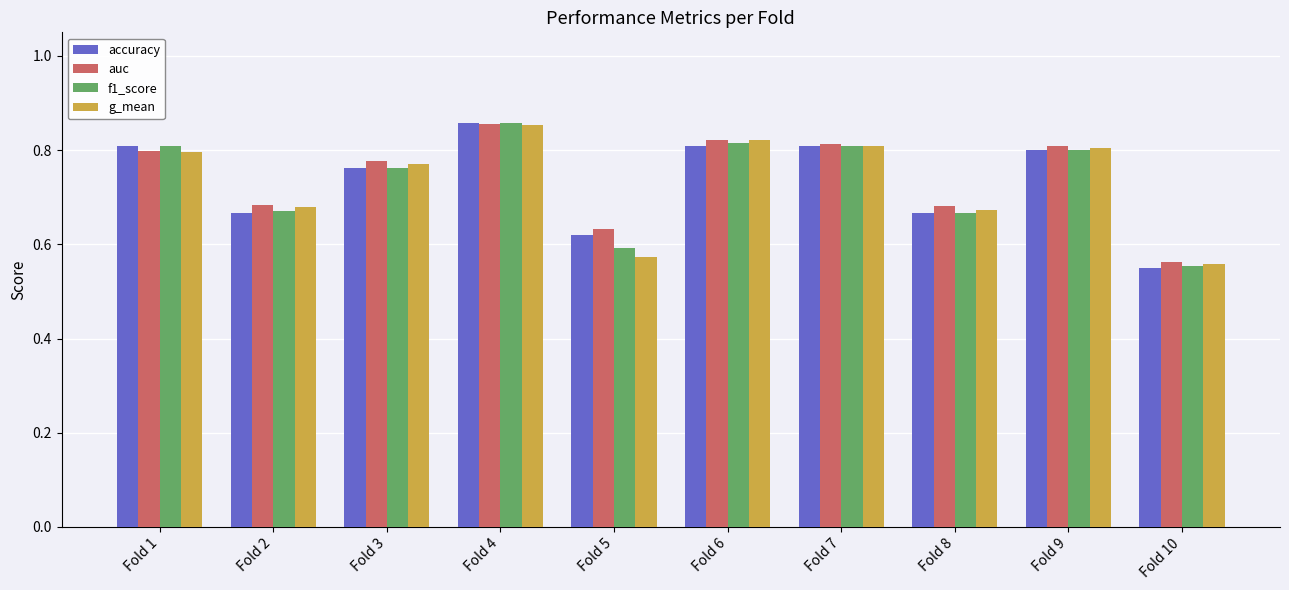

What is the sum of the accuracy values at Fold 8 and Fold 5?

1.3